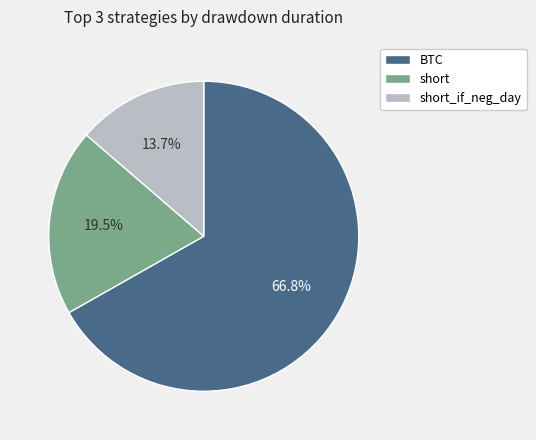

Which slice is the smallest?

short_if_neg_day